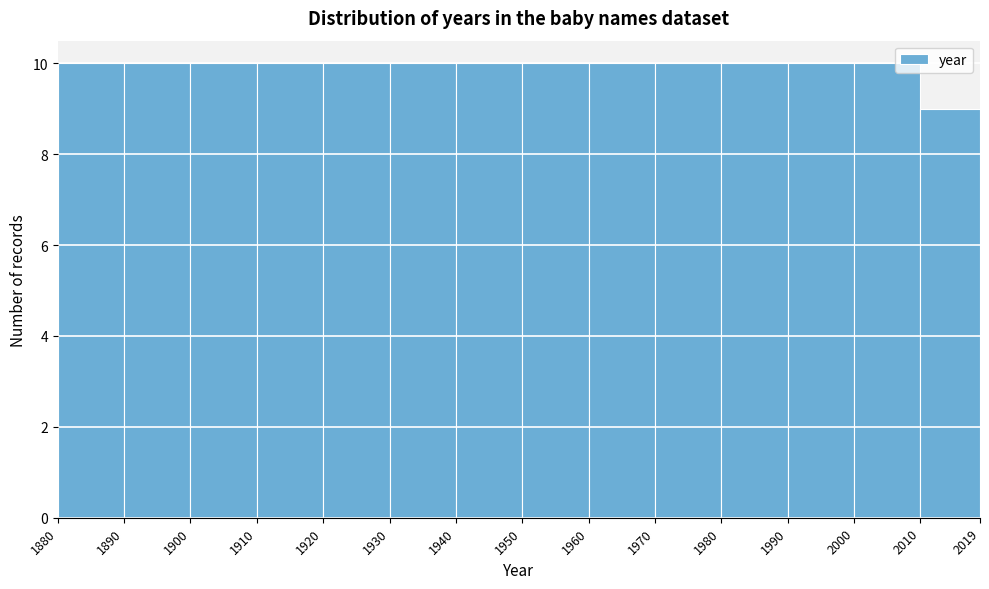

Reading left to right, transcribe this chart: for each bar, give the range it covers on the x-axis and its height. The values are not printed on the chart, so give them approximately, as read against the axis.

1880 to 1890: 10
1890 to 1900: 10
1900 to 1910: 10
1910 to 1920: 10
1920 to 1930: 10
1930 to 1940: 10
1940 to 1950: 10
1950 to 1960: 10
1960 to 1970: 10
1970 to 1980: 10
1980 to 1990: 10
1990 to 2000: 10
2000 to 2010: 10
2010 to 2019: 9